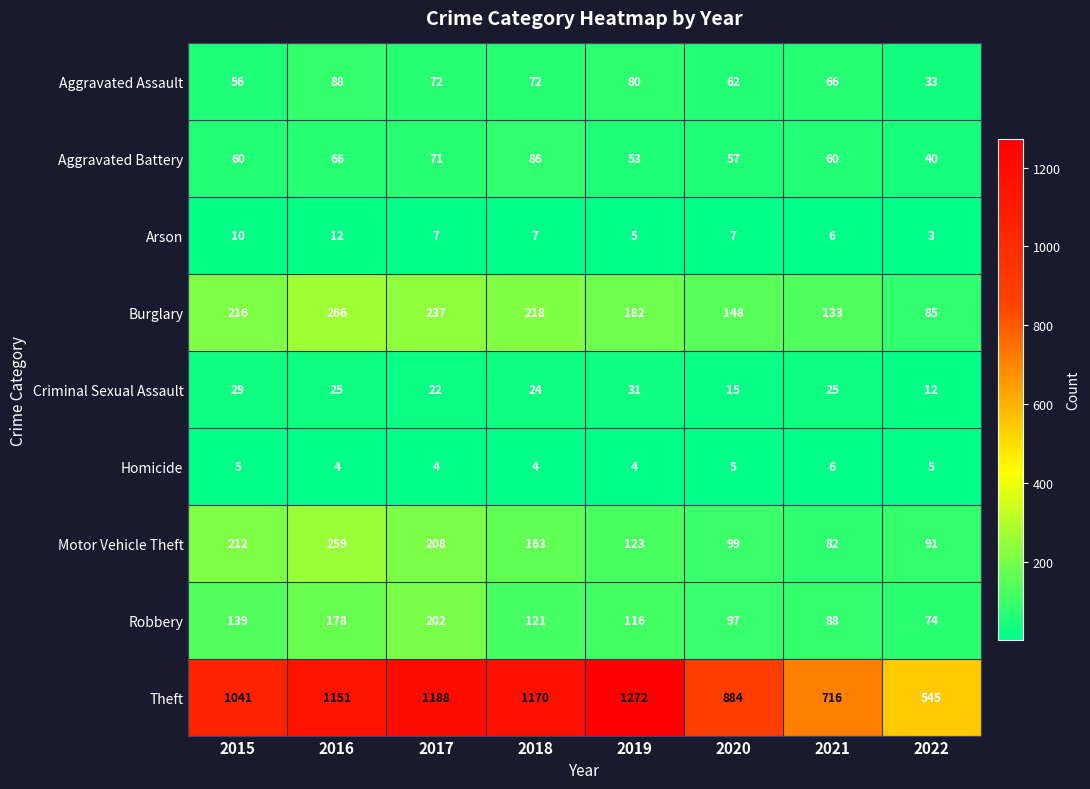

How many series are shown in this chart?

9